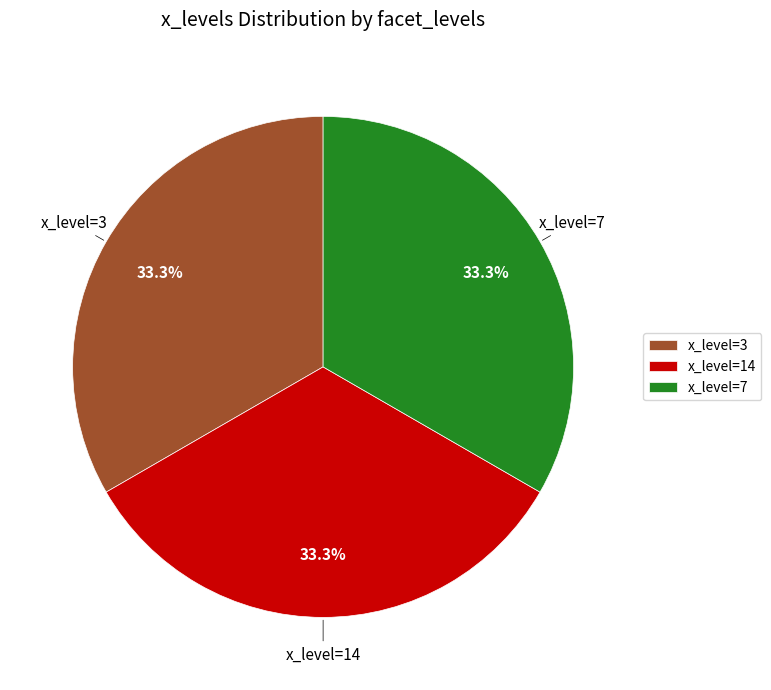

Does x_level=14 account for over 50% of the chart?

No